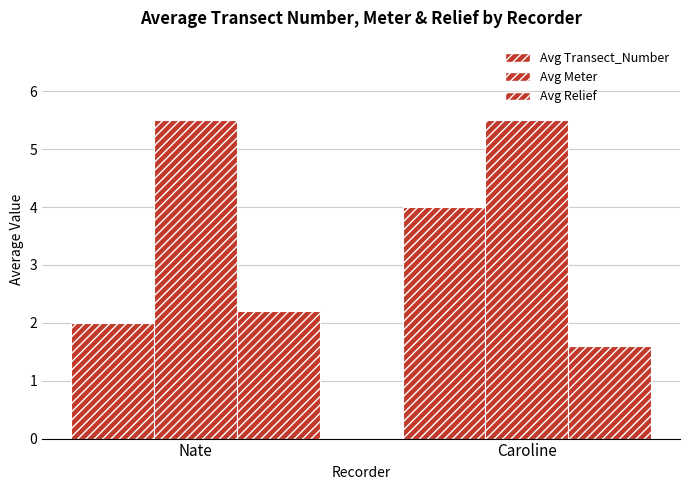

Does the chart contain any negative values?

No